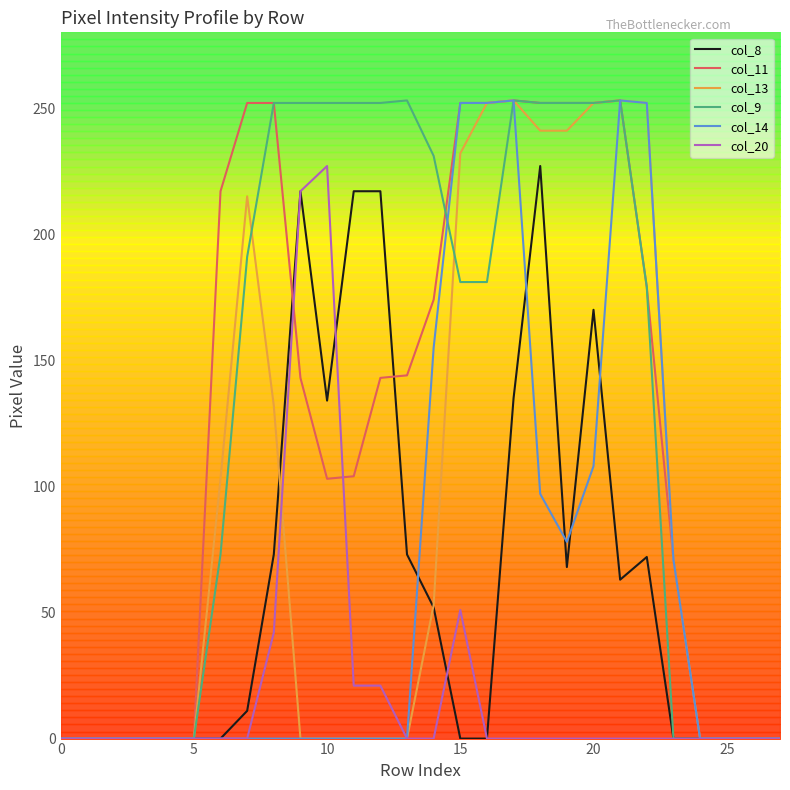

Is it true that col_20 equals 25 at 15?

False